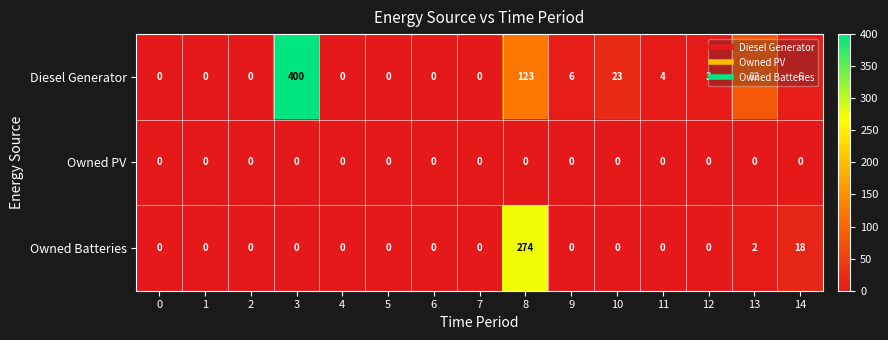

List the series in order of their peak value, lowest first.

Owned PV, Owned Batteries, Diesel Generator